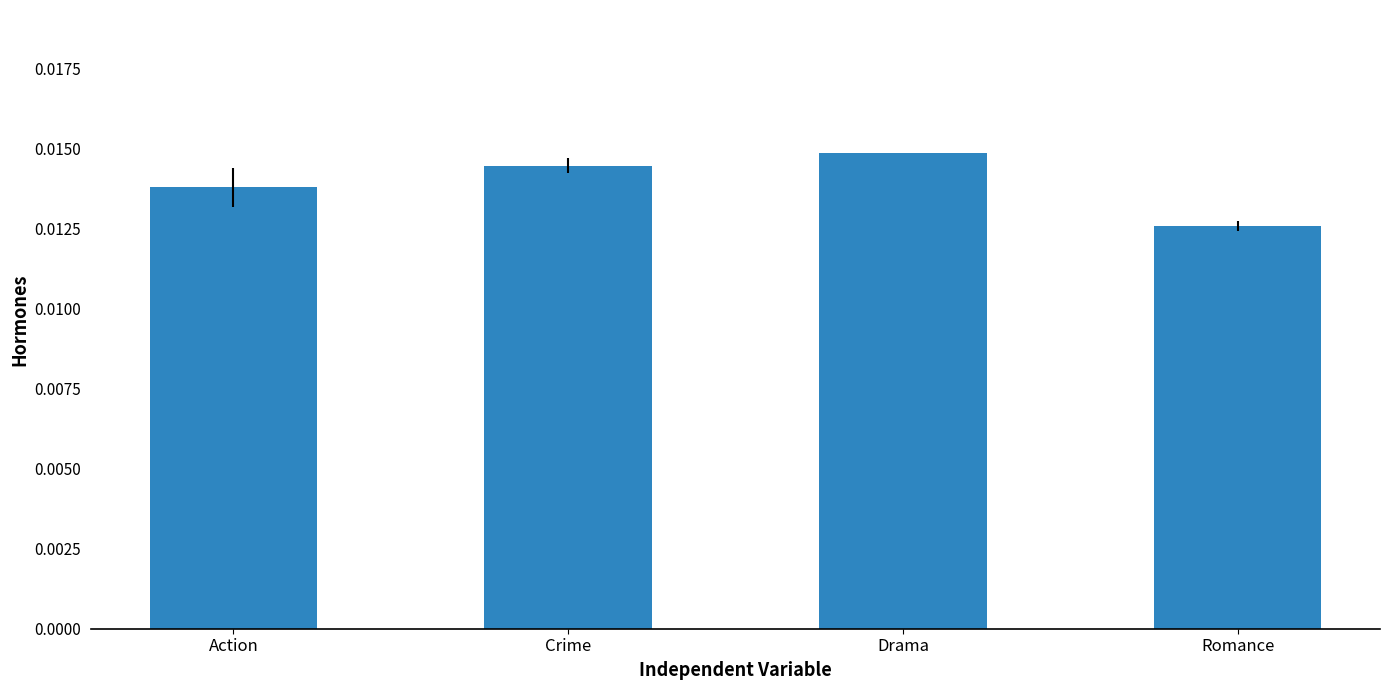

What is the label of the 4th bar from the left?

Romance